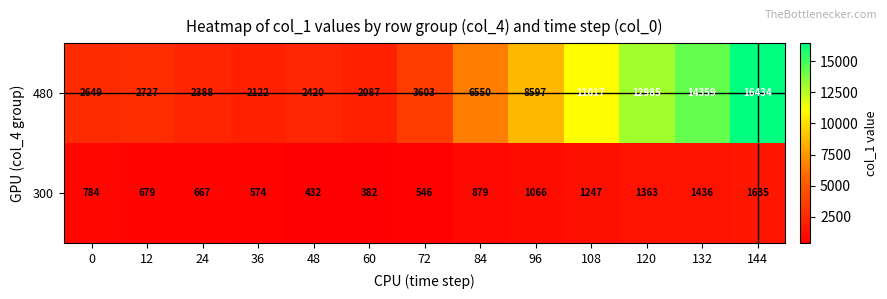

Reading right to left, list all the values displayed in this chart.

480: 144=16434	132=14359	120=12985	108=11017	96=8597	84=6550	72=3603	60=2087	48=2420	36=2122	24=2388	12=2727	0=2649
300: 144=1635	132=1436	120=1363	108=1247	96=1066	84=879	72=546	60=382	48=432	36=574	24=667	12=679	0=784